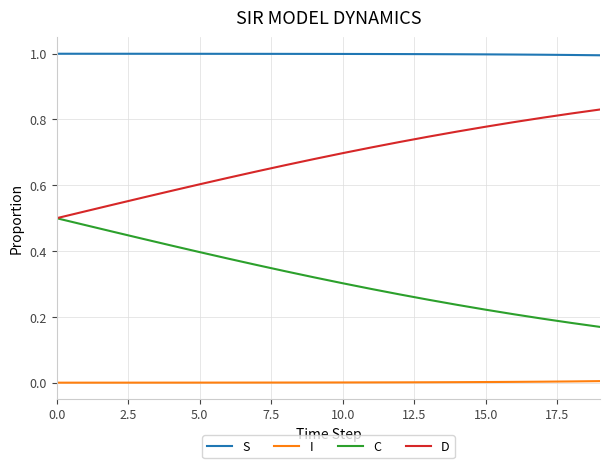

True or false: C and S intersect in this chart.

False